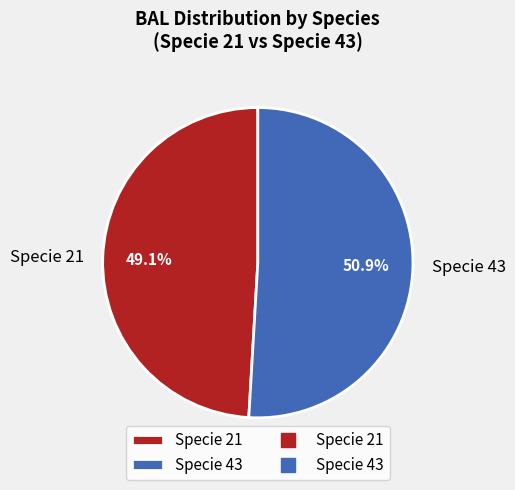

Rank the categories by value from highest to lowest.

Specie 43, Specie 21